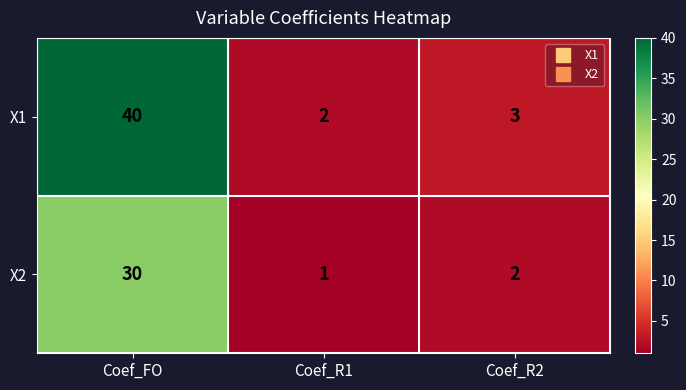

How many values in the X2 series are below 2?

1